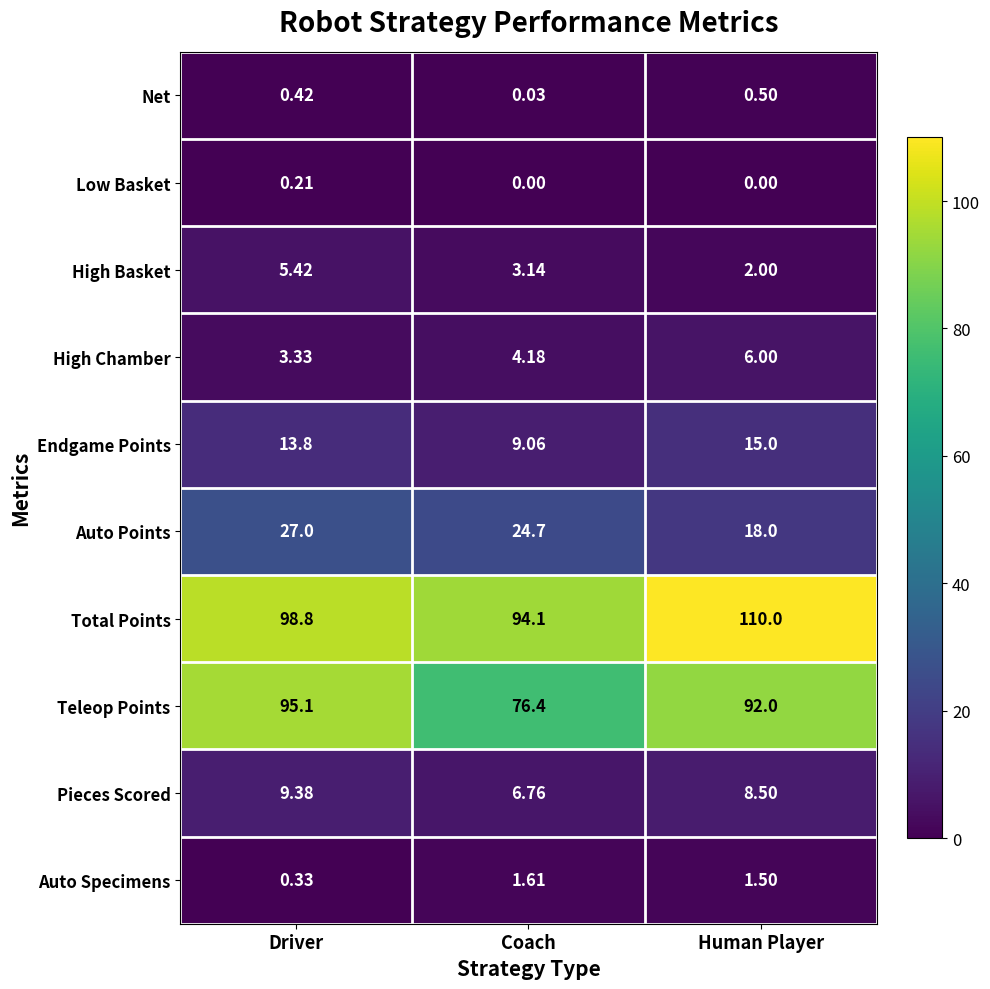

Between Coach and Human Player, which series saw the biggest shift?

Total Points